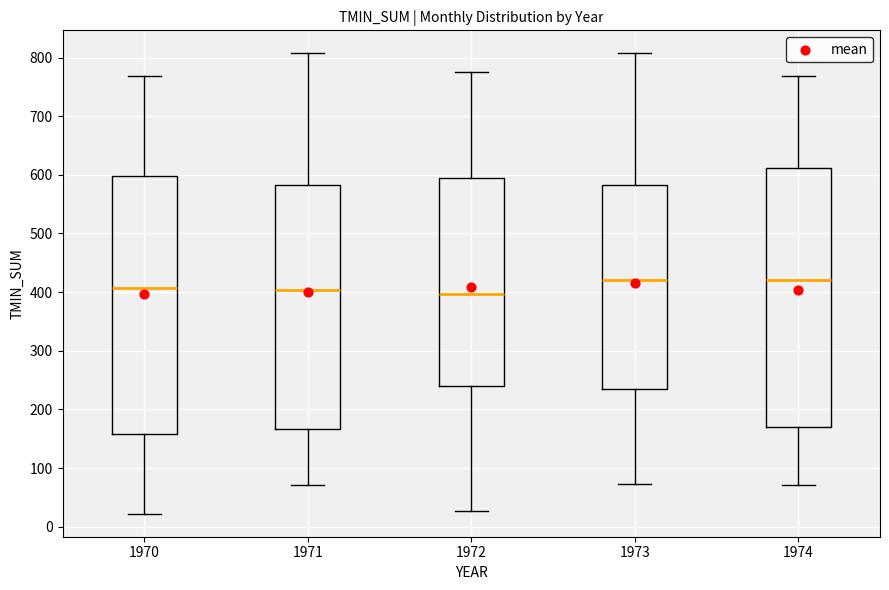

Reading left to right, transcribe this box plot: for each box, give where its median line is, the range the box spans, and where its two whiskers end, as read against the y-axis. The values are not printed on the chart, so give them approximately, as read against the axis.

1970: median 410, box 160 to 600, whiskers 20 to 770
1971: median 400, box 170 to 580, whiskers 70 to 810
1972: median 400, box 240 to 590, whiskers 30 to 780
1973: median 420, box 230 to 580, whiskers 70 to 810
1974: median 420, box 170 to 610, whiskers 70 to 770